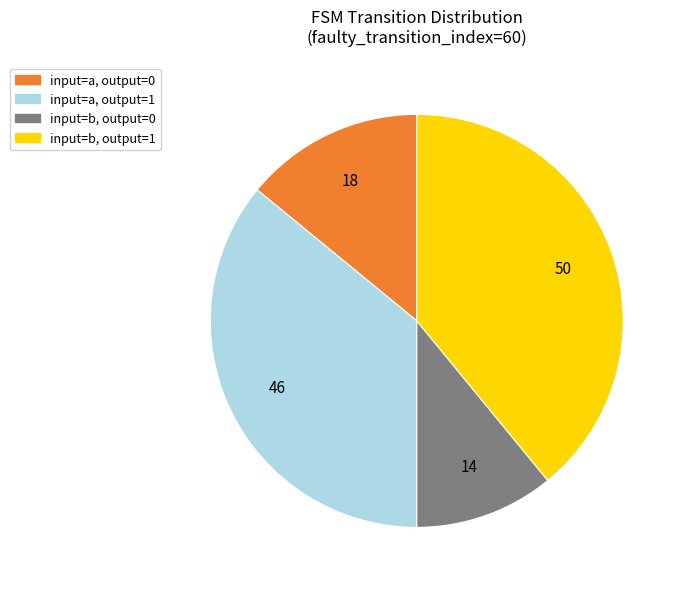

Combined, do input=a, output=1 and input=b, output=1 account for over 50%?

Yes